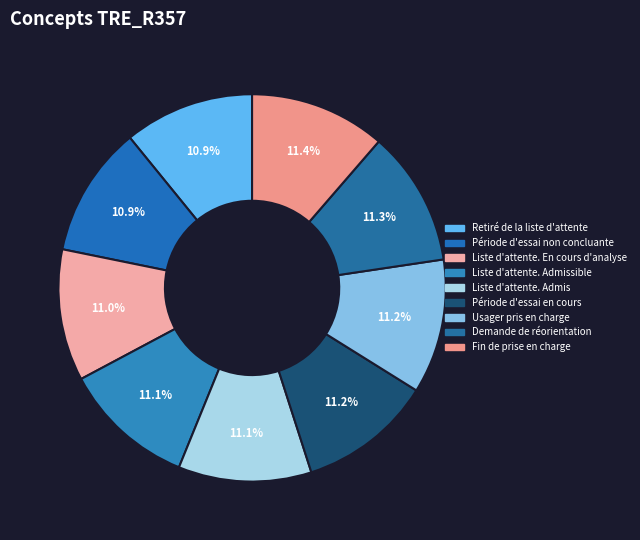

Is it true that Demande de réorientation is 11% of the pie?

True